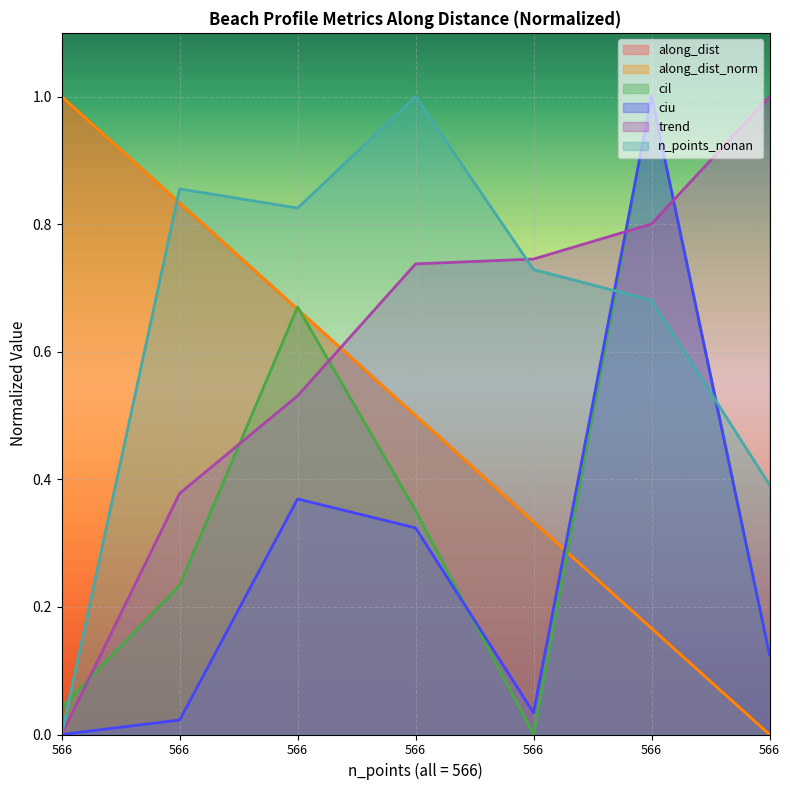

Which series has the widest spread of values?

along_dist